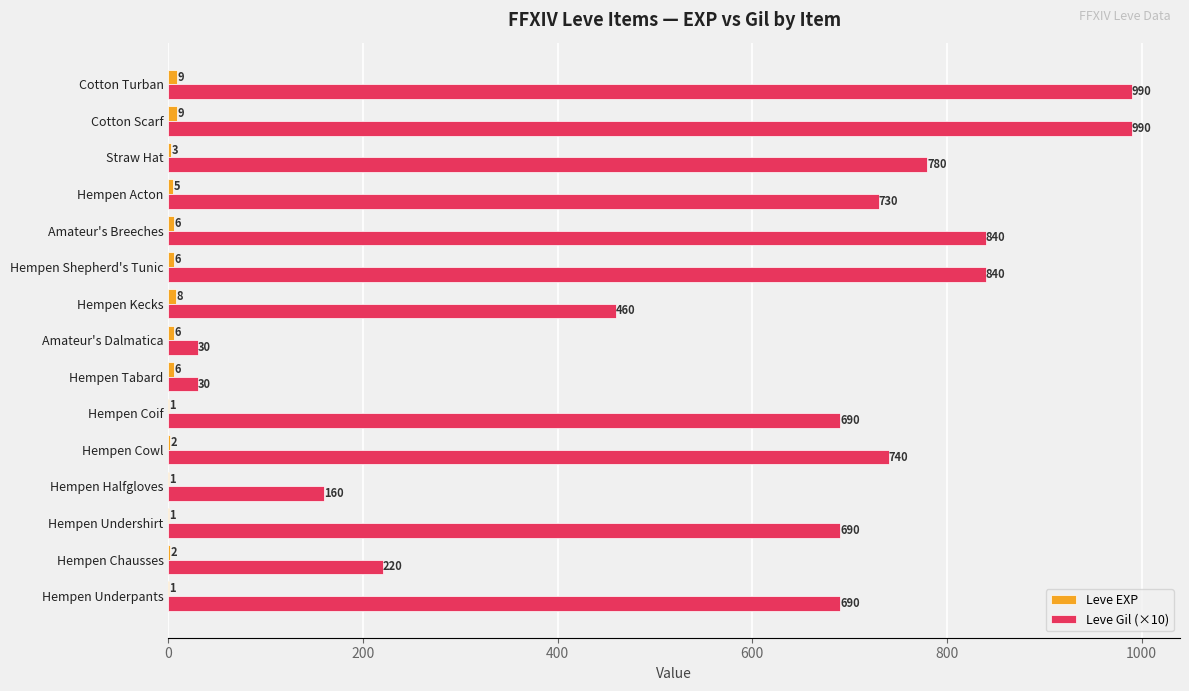

Between Hempen Underpants and Amateur's Dalmatica, which series saw the biggest shift?

Leve Gil (×10)